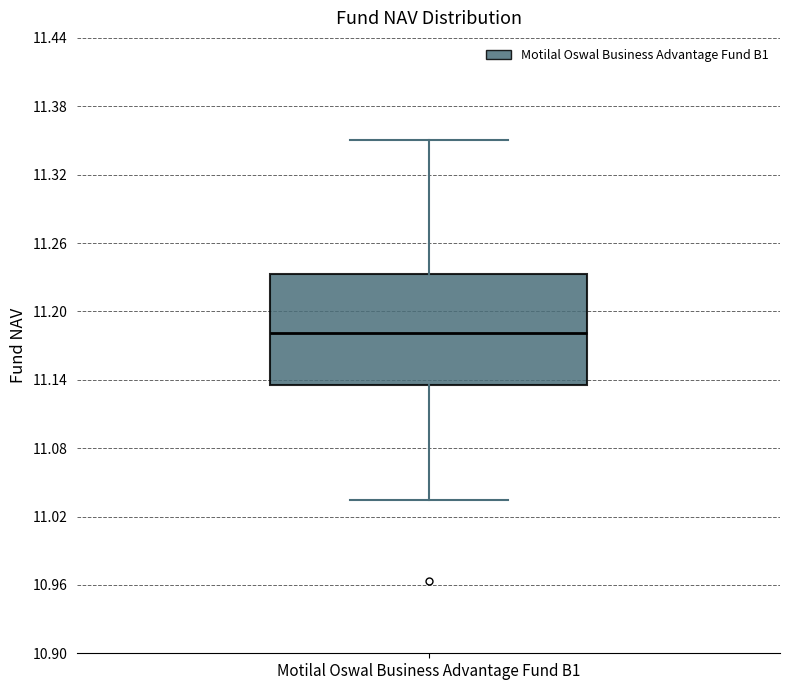

Transcribe this box plot: give where the median line is, the range the box spans, and where the two whiskers end, as read against the y-axis. The values are not printed on the chart, so give them approximately, as read against the axis.

median 11.18, box 11.14 to 11.23, whiskers 11.03 to 11.35